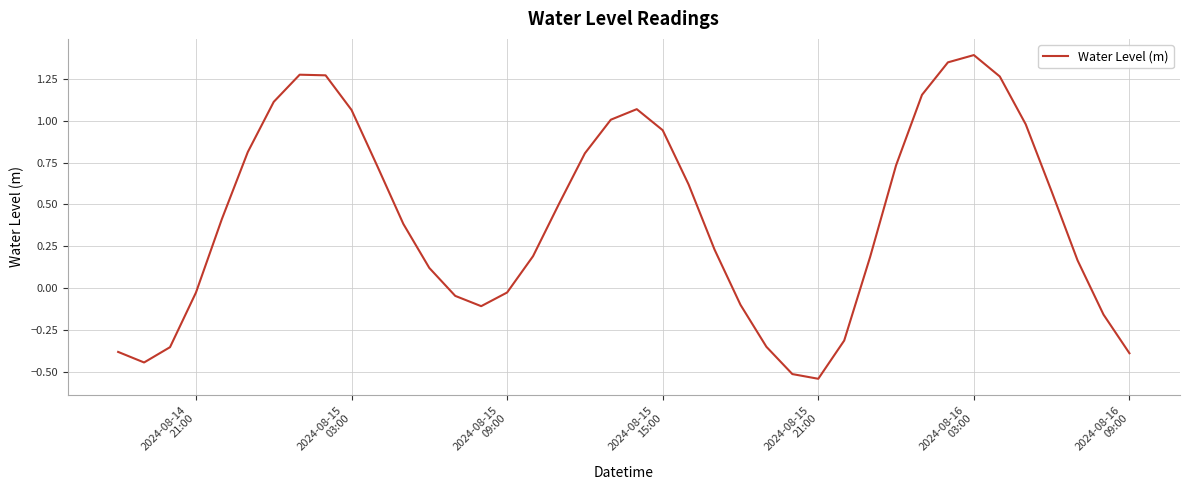

What is the difference between the maximum and minimum values?

1.9